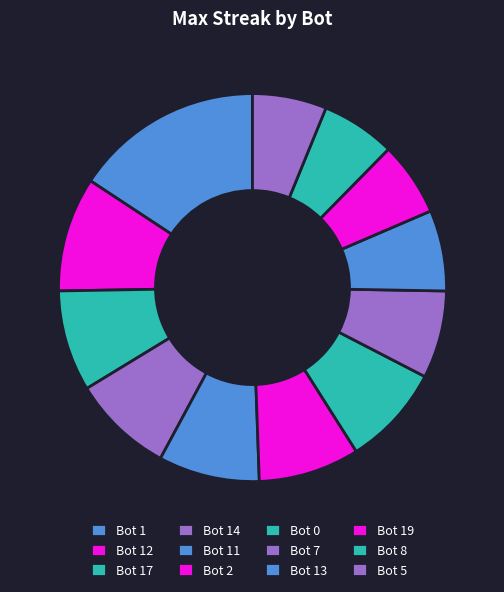

How many segments does this pie chart have?

12